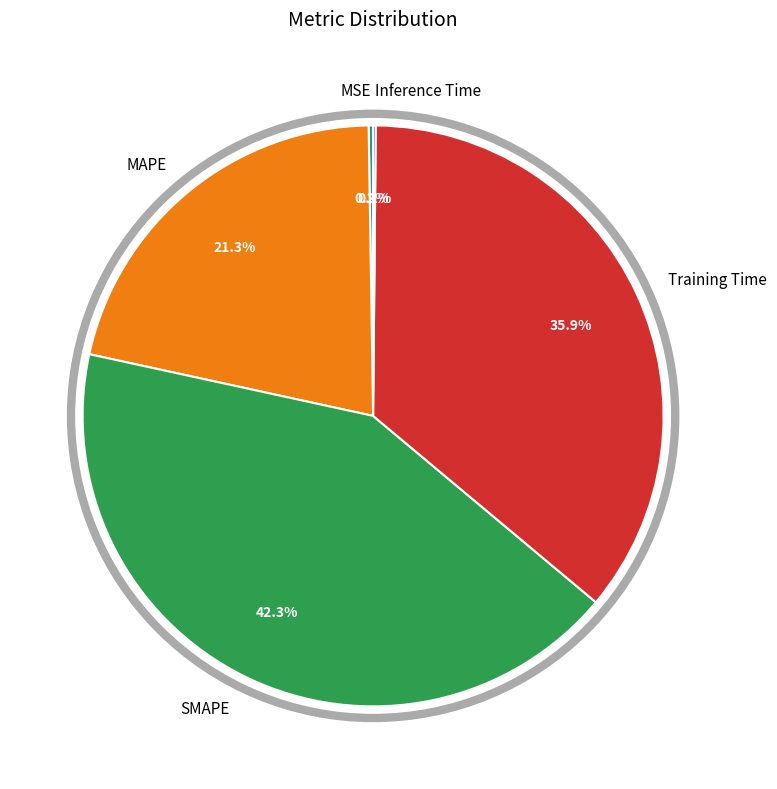

Between MAPE and SMAPE, which is larger?

SMAPE